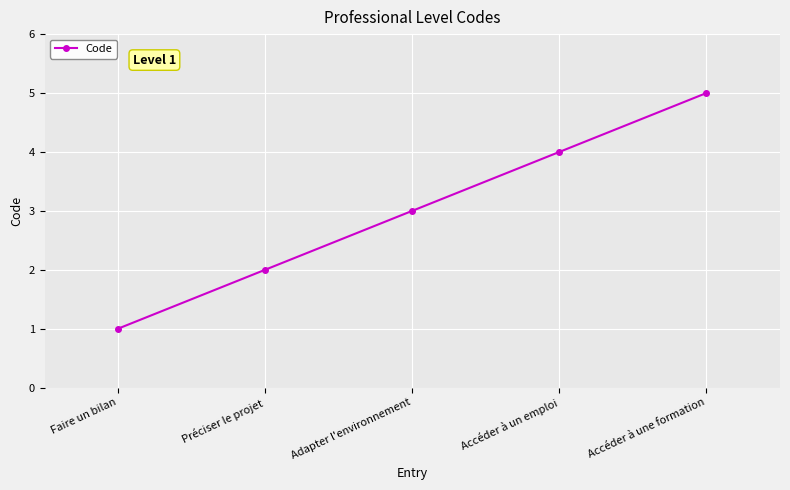

How many data points does each series have?

5